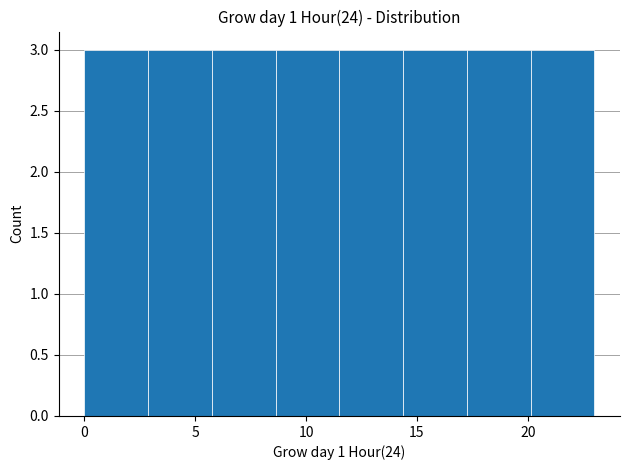

Reading left to right, list every bar in this chart as the range it spans on the x-axis followed by its height. Neither the bar edges nor the heights are printed on the chart, so give them approximately, as read against the axes.

0.0 to 3.0: 3
3.0 to 6.0: 3
6.0 to 8.5: 3
8.5 to 11.5: 3
11.5 to 14.5: 3
14.5 to 17.5: 3
17.5 to 20.0: 3
20.0 to 23.0: 3